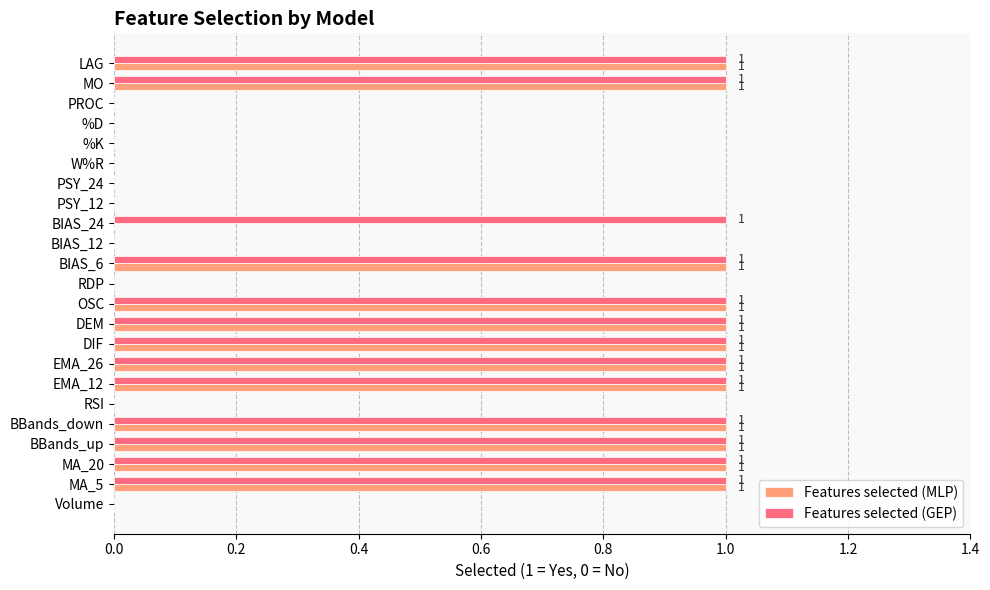

How many data points does each series have?

23